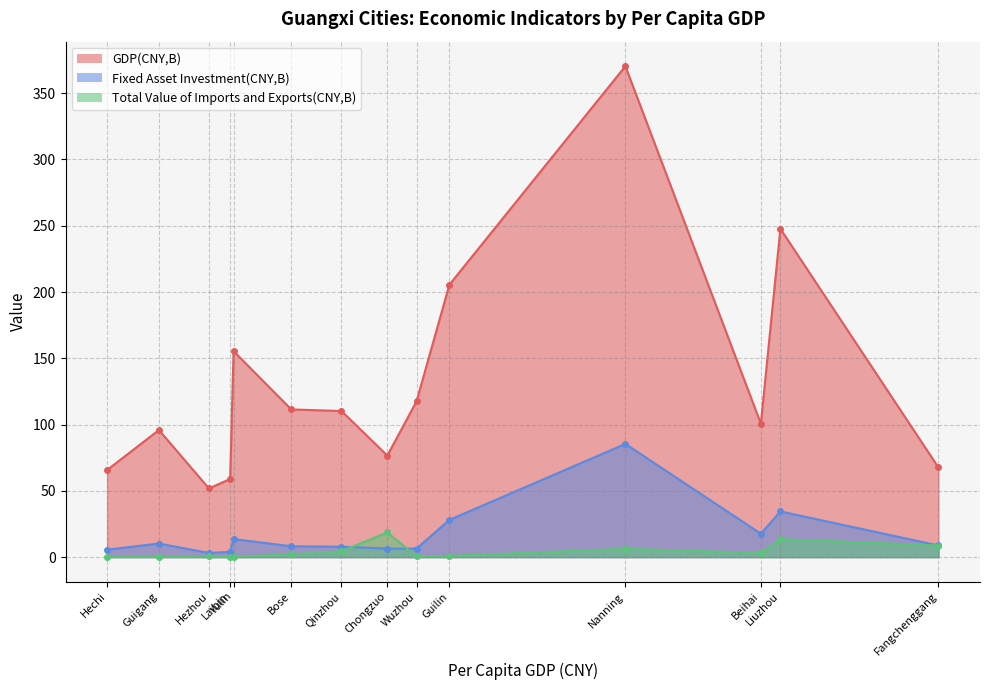

Reading left to right, extract all data points from this chart.

GDP(CNY,B): Nanning=370.3	Liuzhou=247.7	Guilin=205.5	Yulin=155.4	Wuzhou=117.6	Bose=111.4	Qinzhou=110.2	Beihai=100.7	Guigang=95.9	Chongzuo=76.6	Fangchenggang=67.6	Hechi=65.7	Laibin=58.9	Hezhou=51.8
Fixed Asset Investment(CNY,B): Nanning=85.4	Liuzhou=34.5	Guilin=28.1	Yulin=13.6	Wuzhou=6.4	Bose=8.2	Qinzhou=7.9	Beihai=17.6	Guigang=10.2	Chongzuo=6.4	Fangchenggang=8.8	Hechi=5.6	Laibin=3.9	Hezhou=3.1
Total Value of Imports and Exports(CNY,B): Nanning=6.3	Liuzhou=13.5	Guilin=0.9	Yulin=0.4	Wuzhou=0.6	Bose=2.0	Qinzhou=4.4	Beihai=3.1	Guigang=0.3	Chongzuo=18.6	Fangchenggang=8.8	Hechi=0.3	Laibin=0.1	Hezhou=0.5